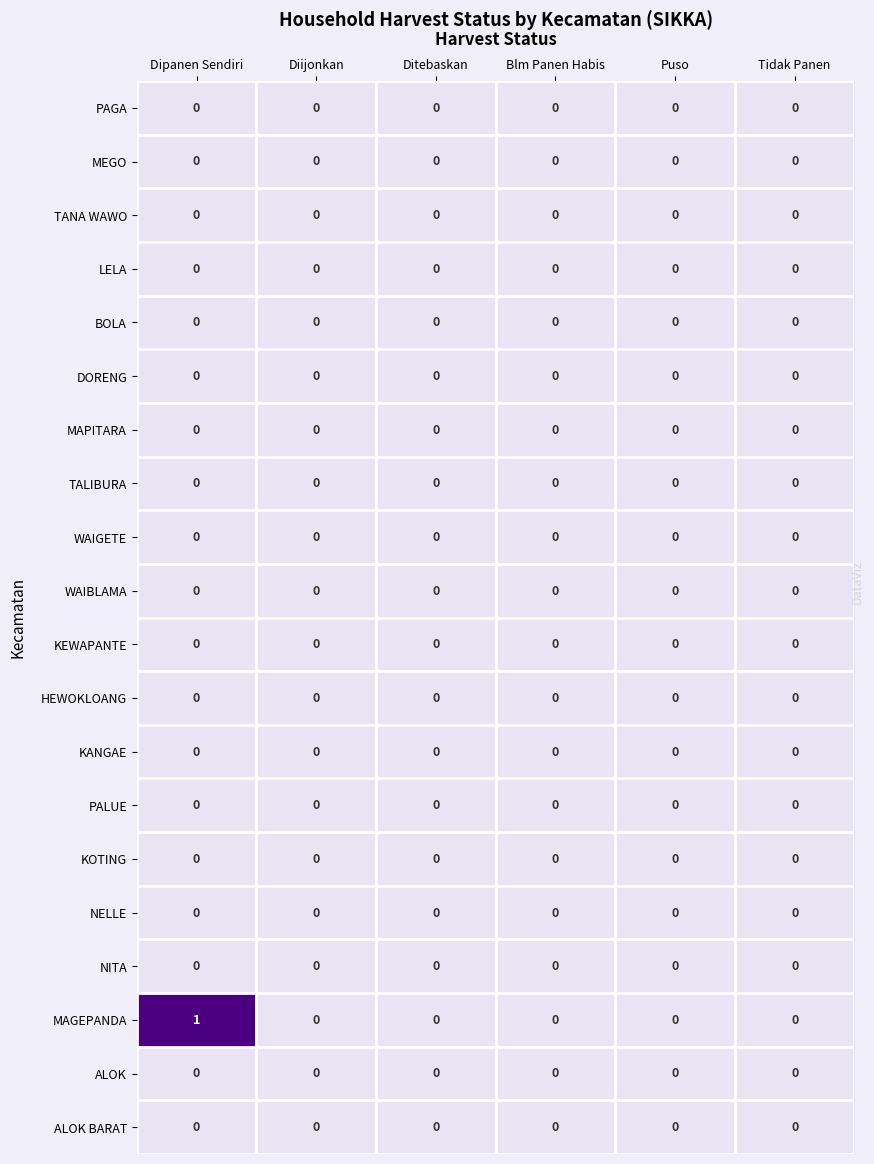

The value of BOLA at Tidak Panen is 0. True or false?

True